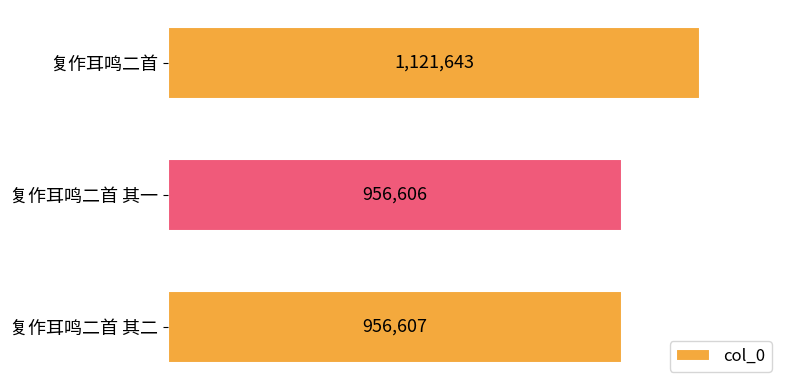

List the labels in order of value, smallest first.

复作耳鸣二首 其一, 复作耳鸣二首 其二, 复作耳鸣二首